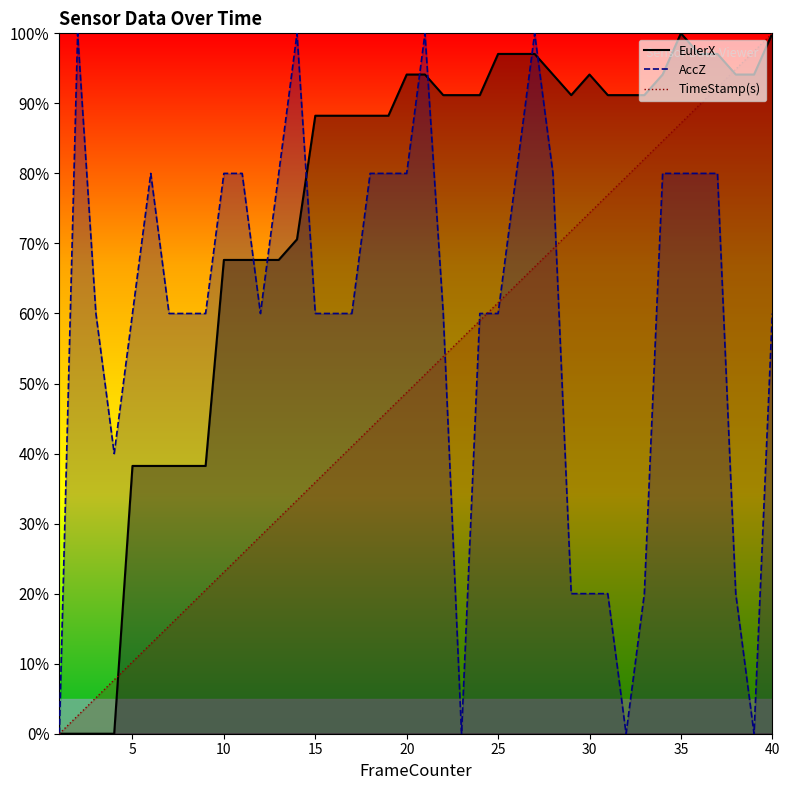

Rank the series by their average value, from highest to lowest.

EulerX, AccZ, TimeStamp(s)